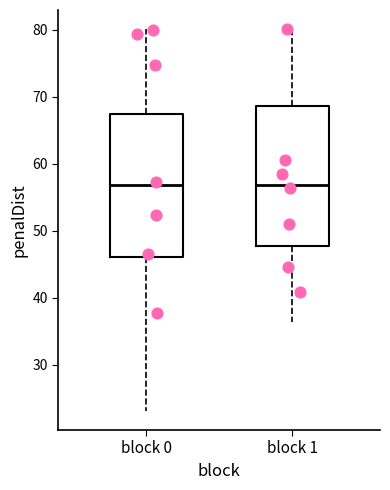

Reading left to right, read every box against the y-axis: the position of its median line, the range the box covers, and the ends of its whiskers. The values are not printed on the chart, so give them approximately, as read against the axis.

block 0: median 57, box 46 to 67, whiskers 23 to 80
block 1: median 57, box 48 to 69, whiskers 36 to 80